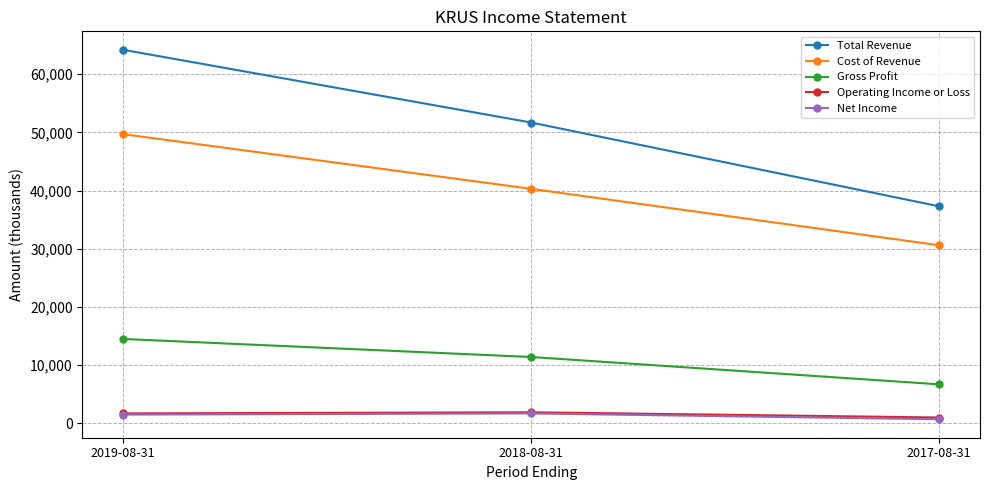

What are all the series names shown in the legend?

Total Revenue, Cost of Revenue, Gross Profit, Operating Income or Loss, Net Income